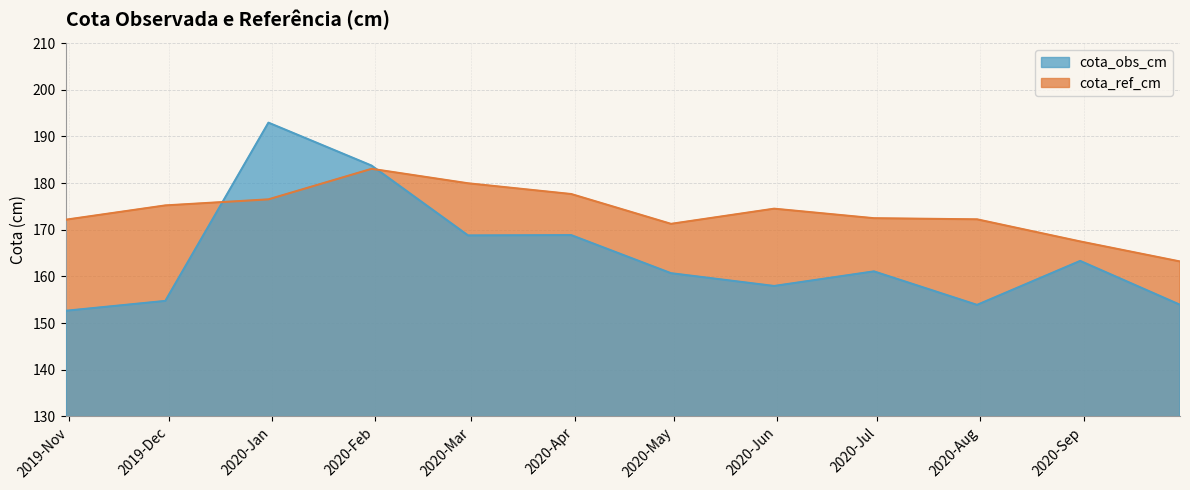

The cota_obs_cm series shows 168.8 at 2020-02-29. True or false?

True